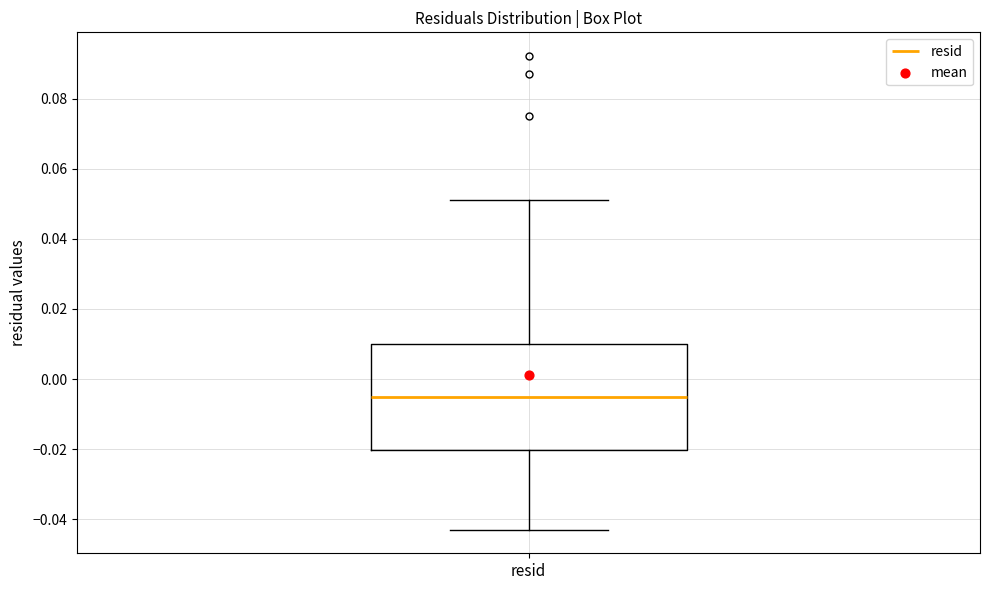

Transcribe this box plot: give where the median line is, the range the box spans, and where the two whiskers end, as read against the y-axis. The values are not printed on the chart, so give them approximately, as read against the axis.

median -0.006, box -0.020 to 0.010, whiskers -0.042 to 0.052